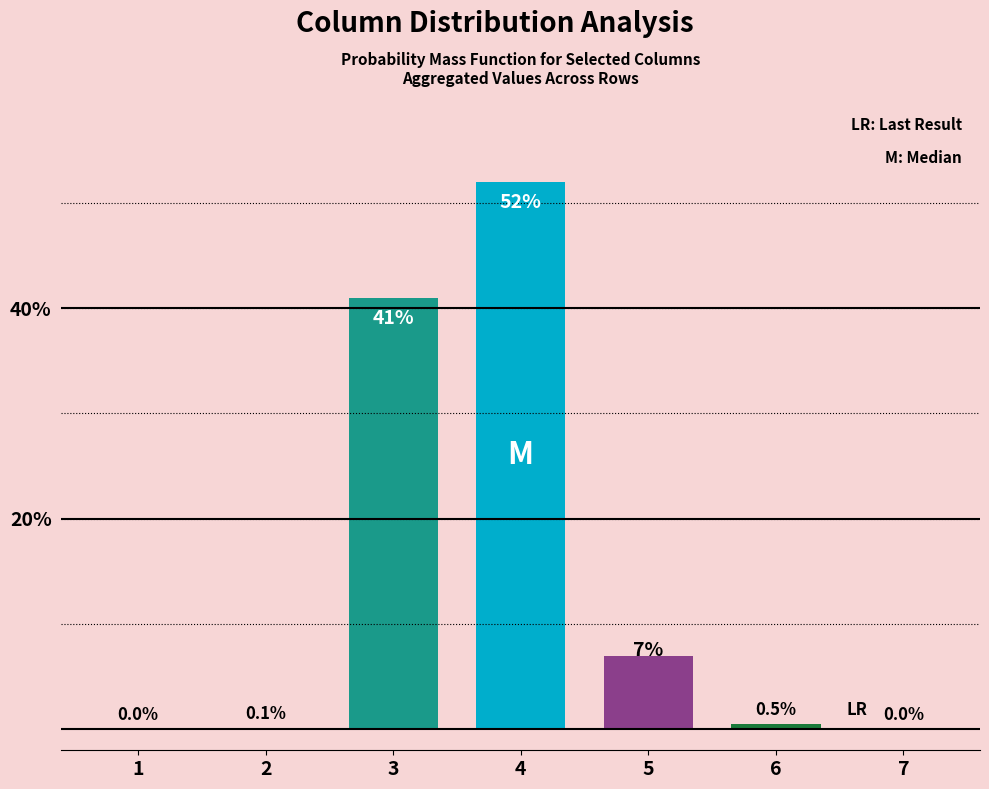

Are the bars grouped side by side (vs. stacked)?

No